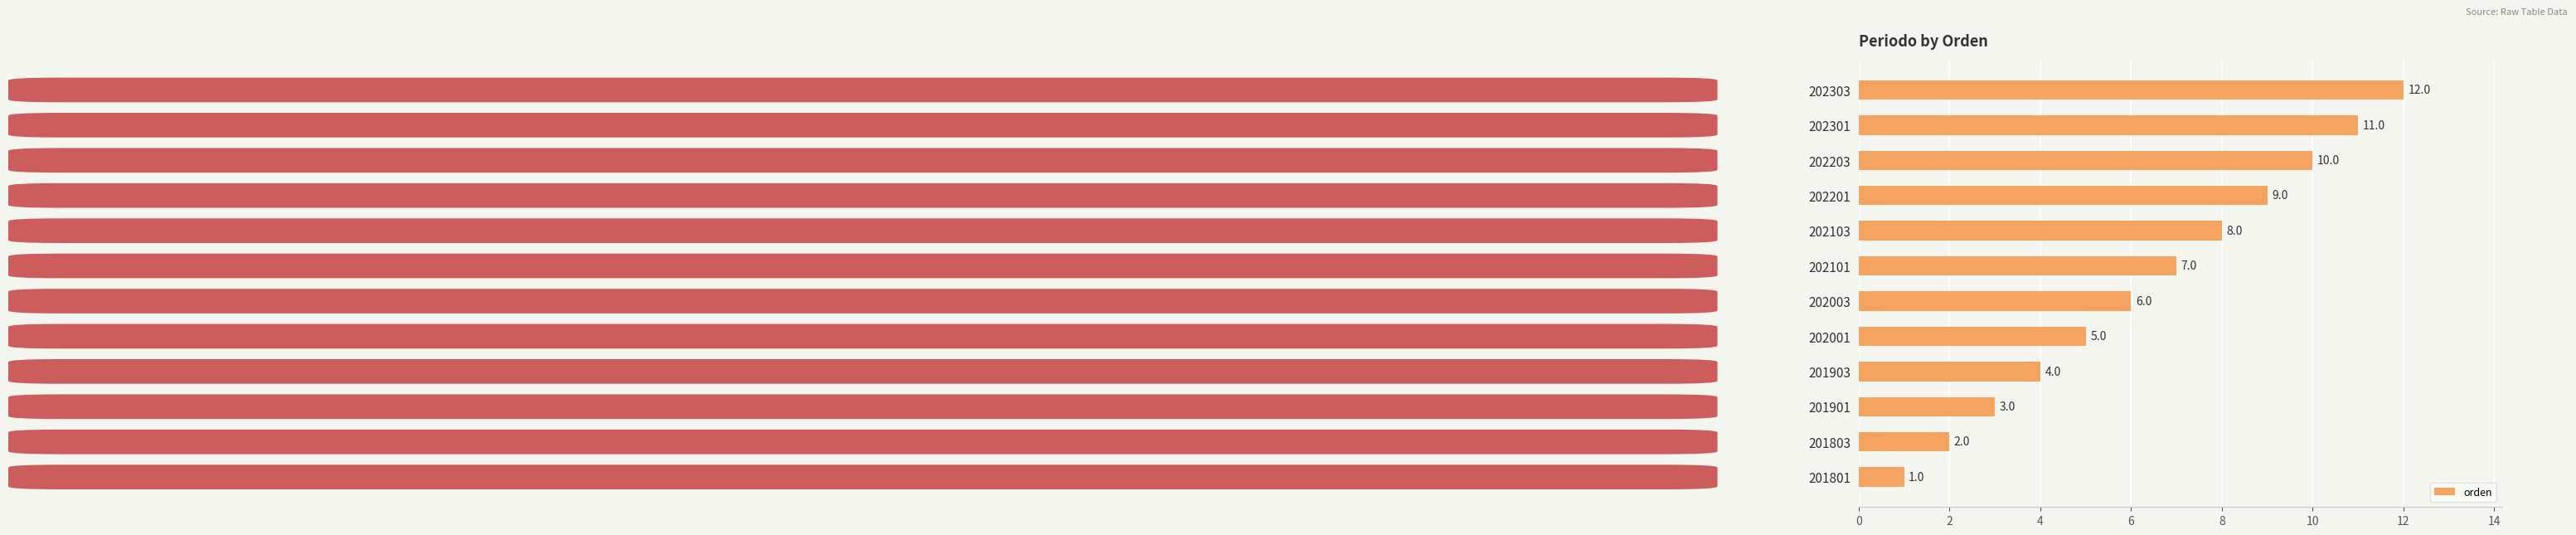

Where is the data nearest to the value 6?

202003